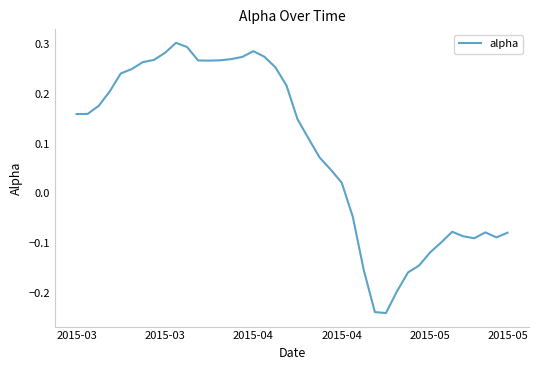

What is the difference between the maximum and minimum values?

0.5